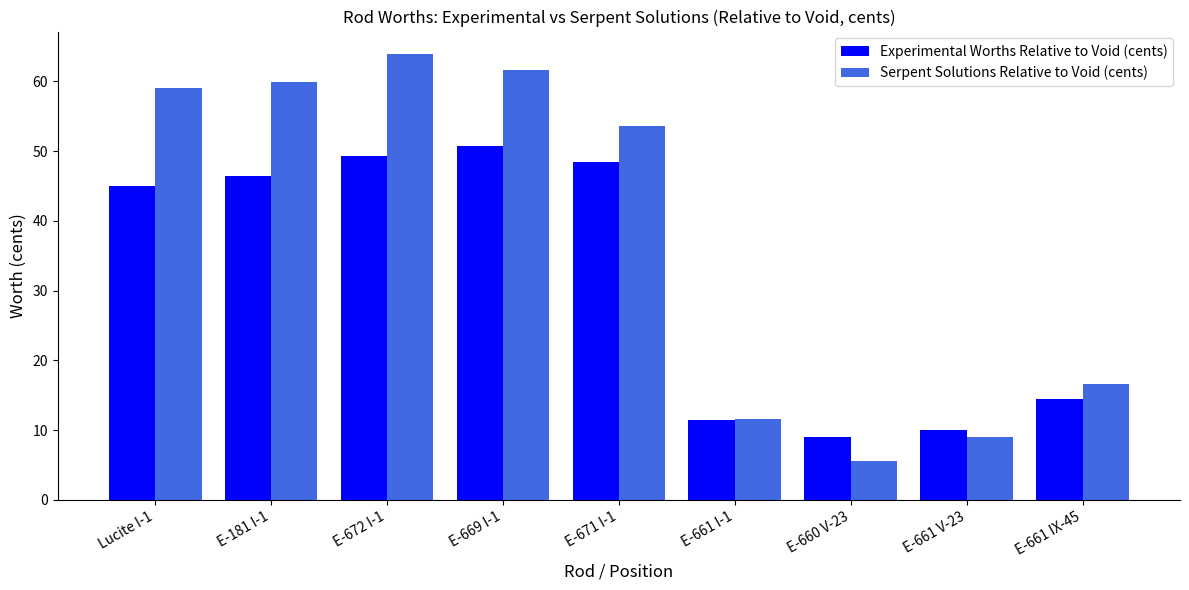

What is the difference between the maximum and minimum values in the Serpent Solutions Relative to Void (cents) series?

58.4